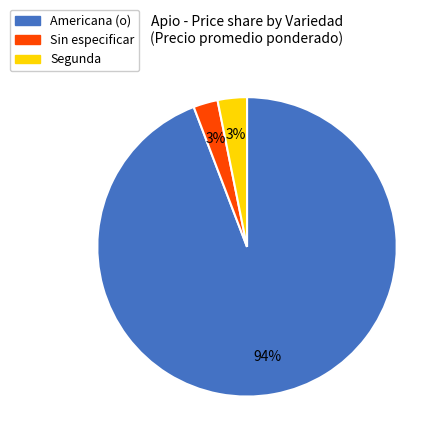

How many segments does this pie chart have?

3